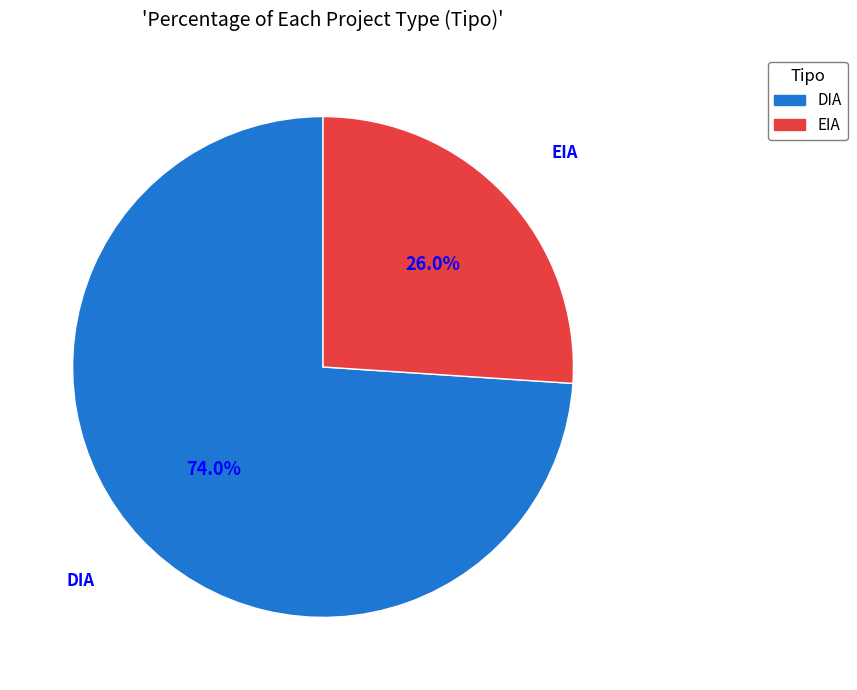

To the nearest percent, what is the difference between the largest and smallest slice percentages?

48%